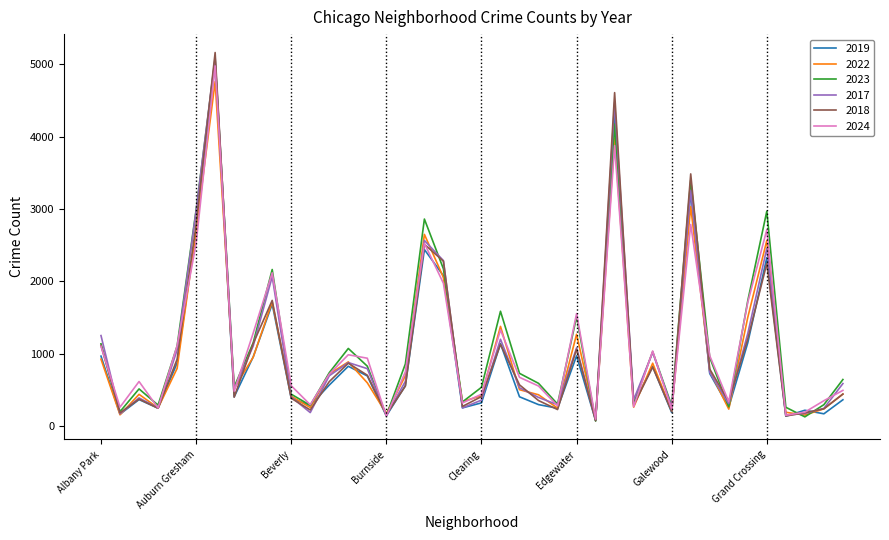

Which series has the widest spread of values?

2018